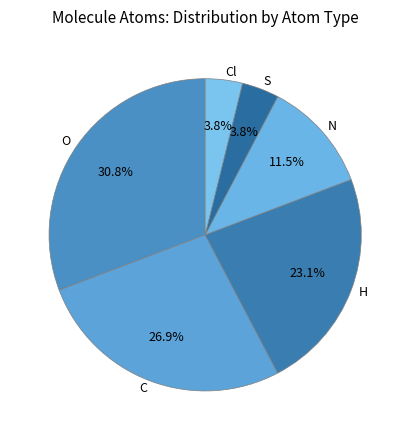

Is O the majority of the pie?

No